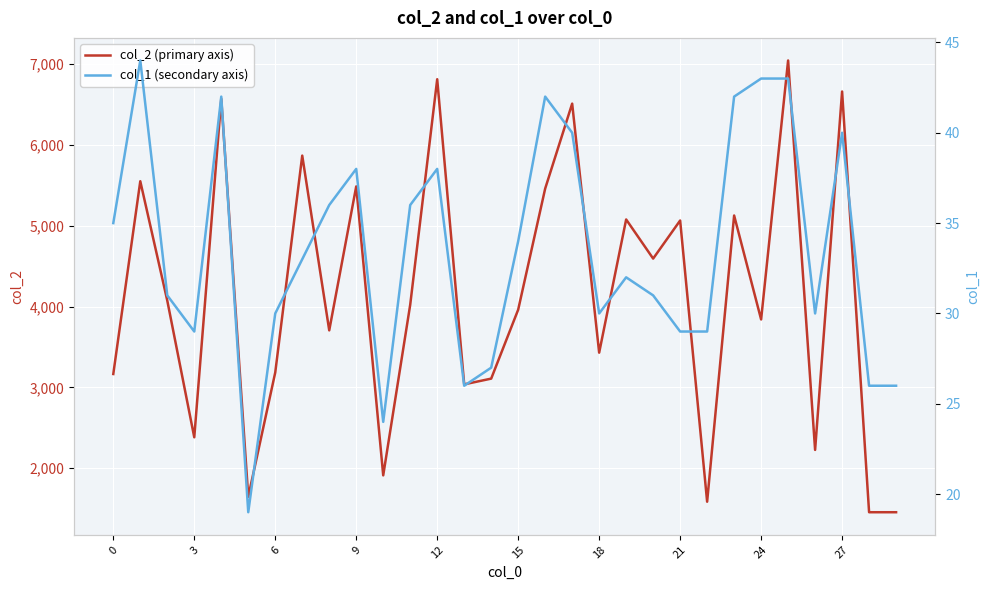

True or false: col_1 (secondary axis) and col_2 (primary axis) cross at least once.

False